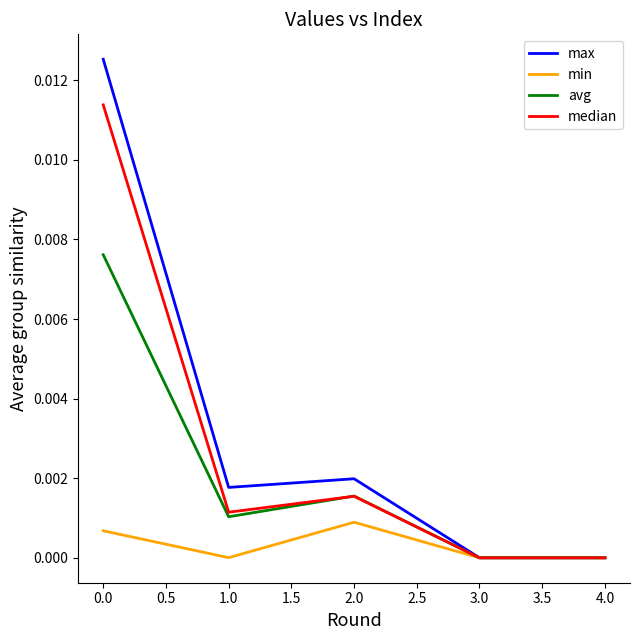

Which series has the widest spread of values?

max